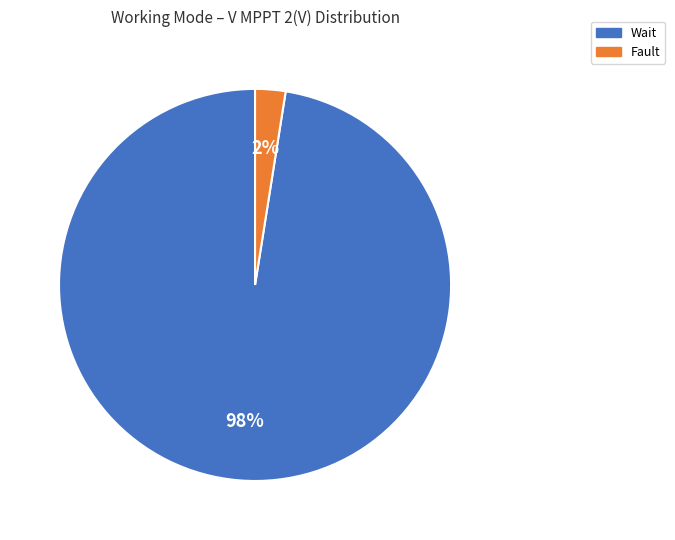

Which category has the smallest portion of the pie?

Fault